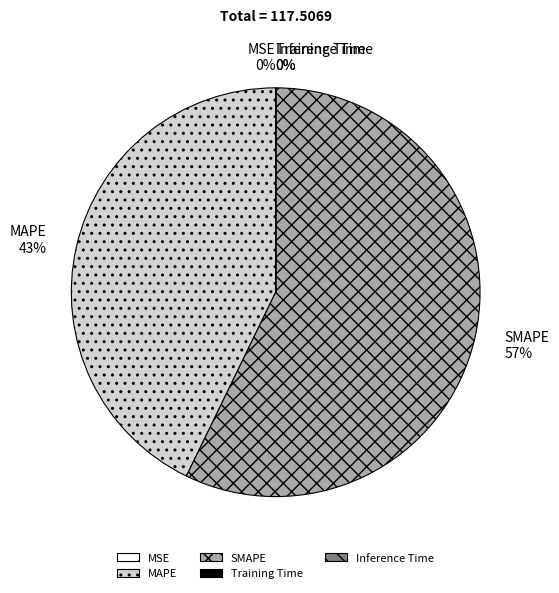

To the nearest percent, what is the average slice percentage?

20%